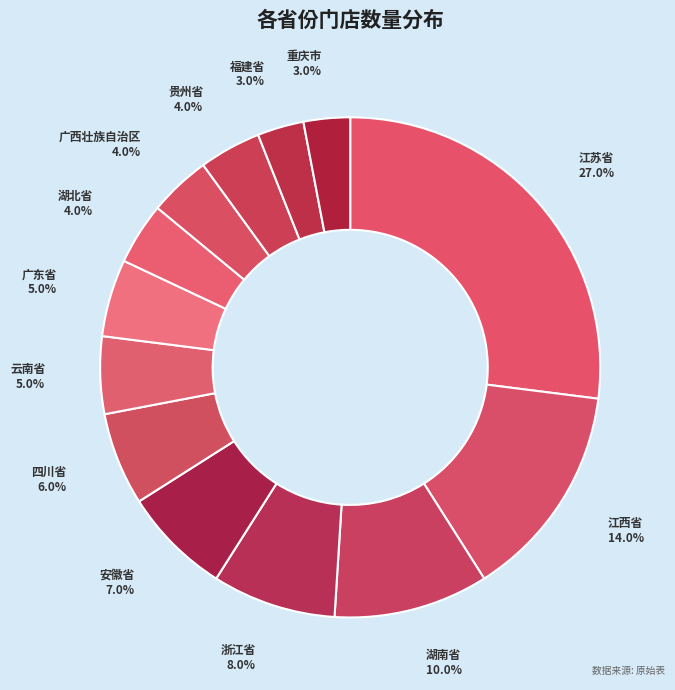

Which category has the biggest portion of the pie?

江苏省